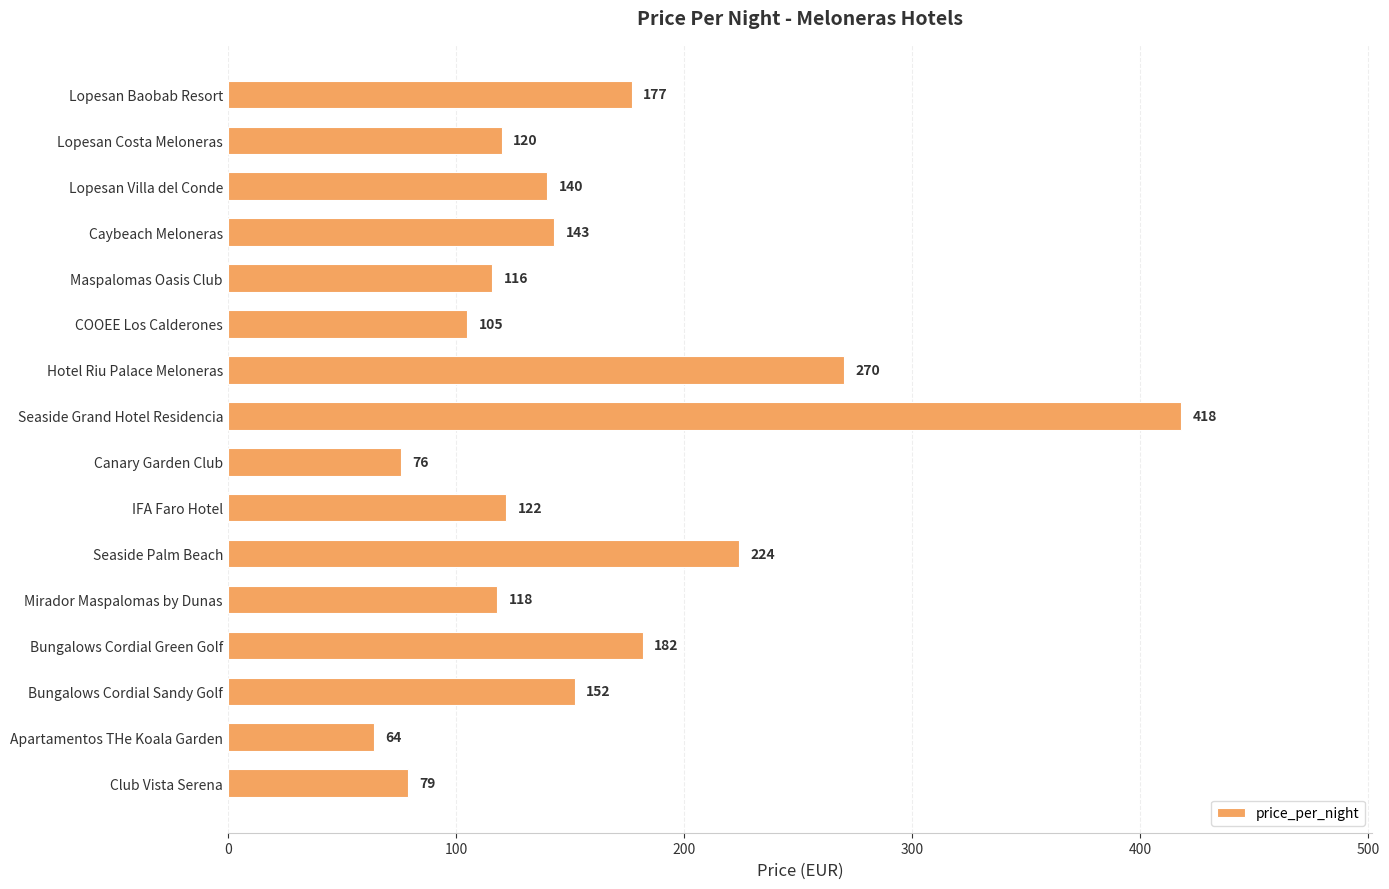

The chart shows a value of 126 at Seaside Grand Hotel Residencia. True or false?

False